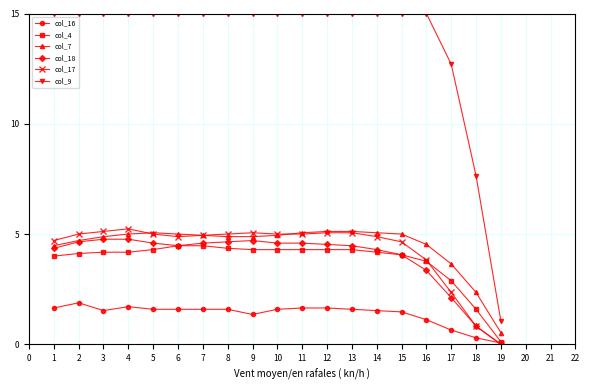

What is the value of the col_7 point at the 7th from the left?

4.9